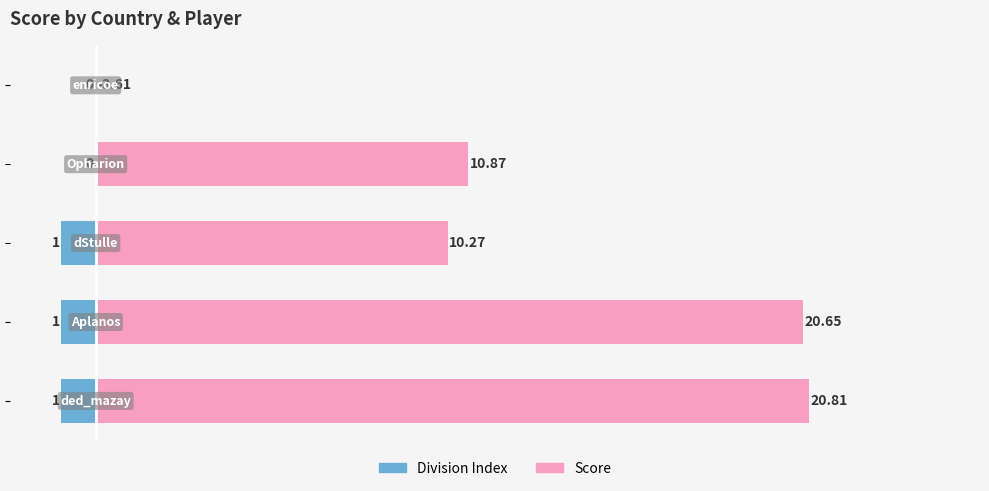

True or false: Division Index has a value of 0.0 at 15.

True